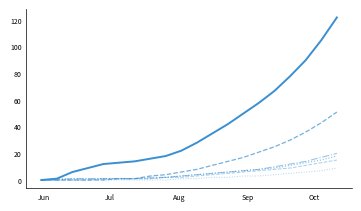

Is this an area chart (filled region under the line)?

No